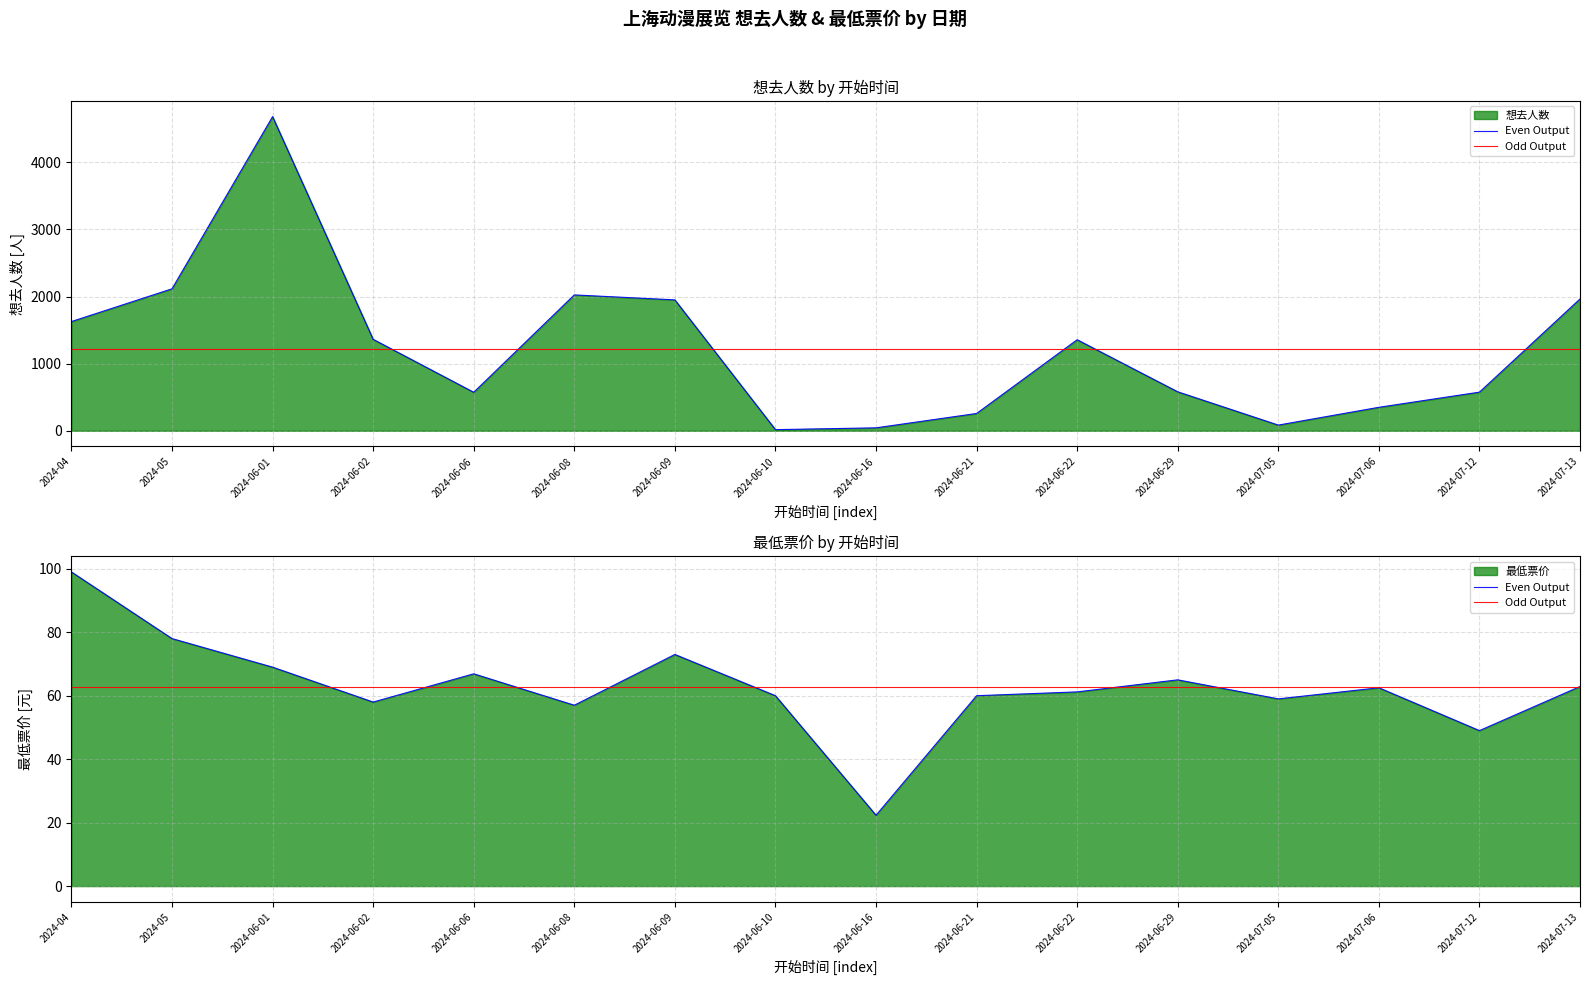

What is the label of the 7th point from the right?

2024-06-21